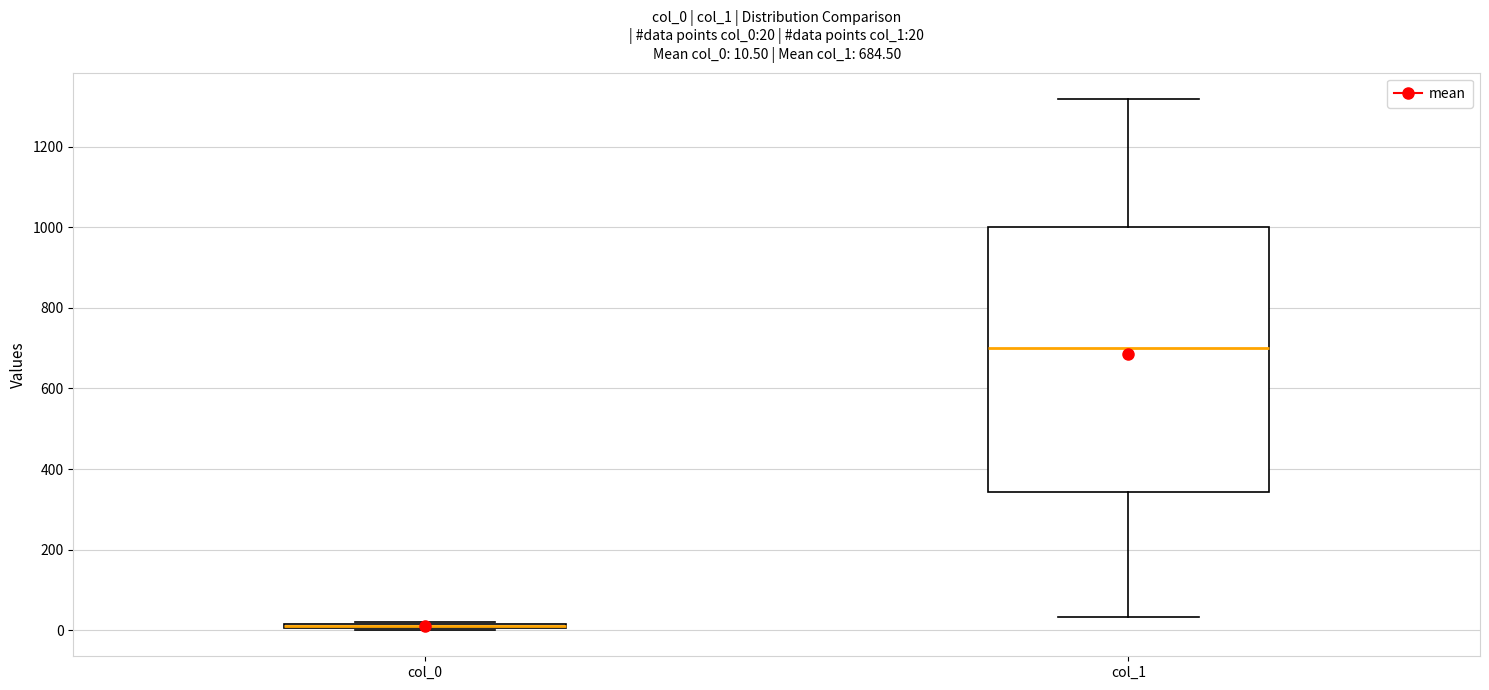

Which box is the tallest, from its lower edge to its upper edge?

col_1